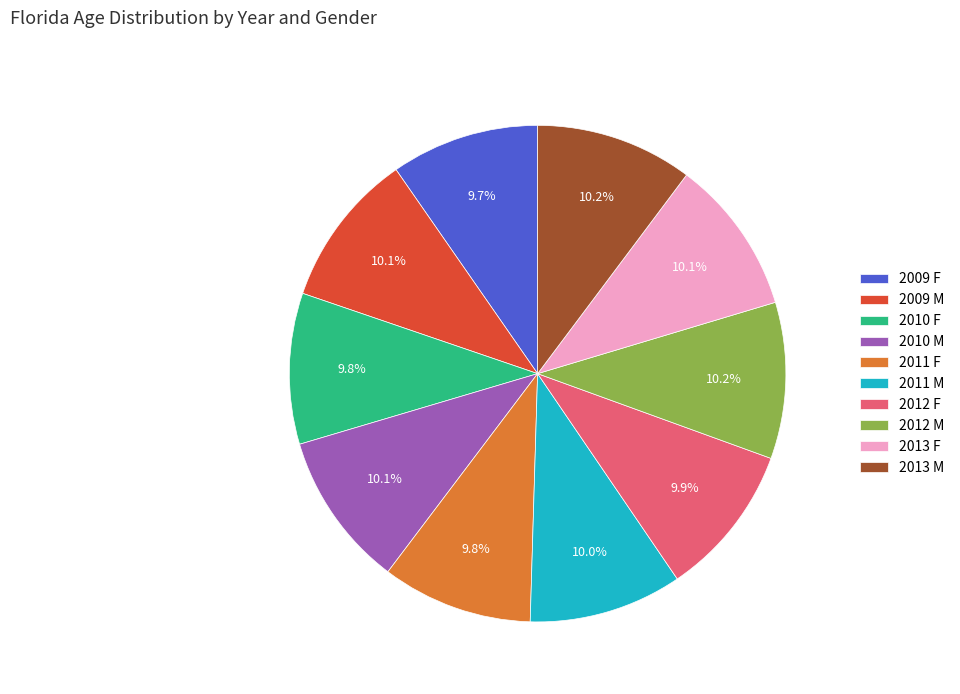

What is the ratio of the value at 2009 F to the value at 2010 M?

1.0